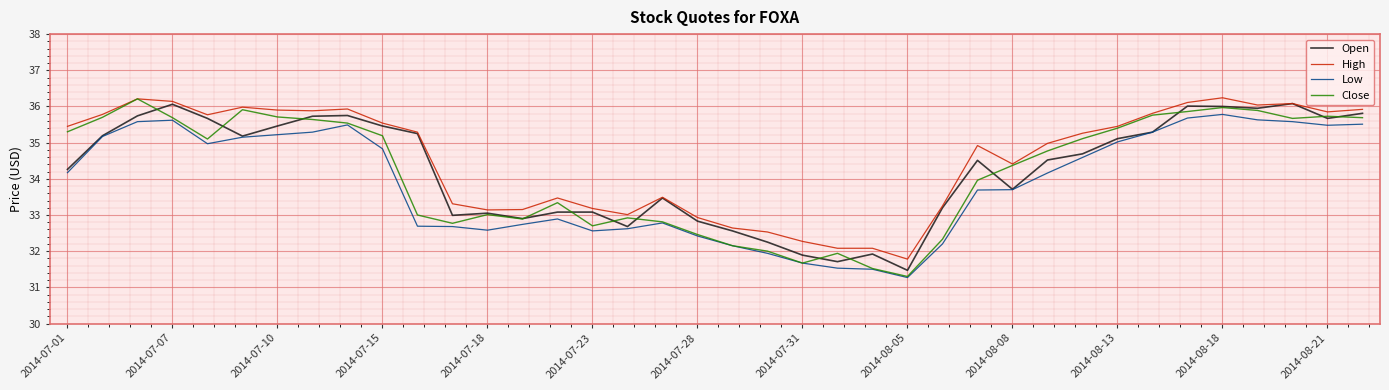

What is the maximum value for Close?

36.2